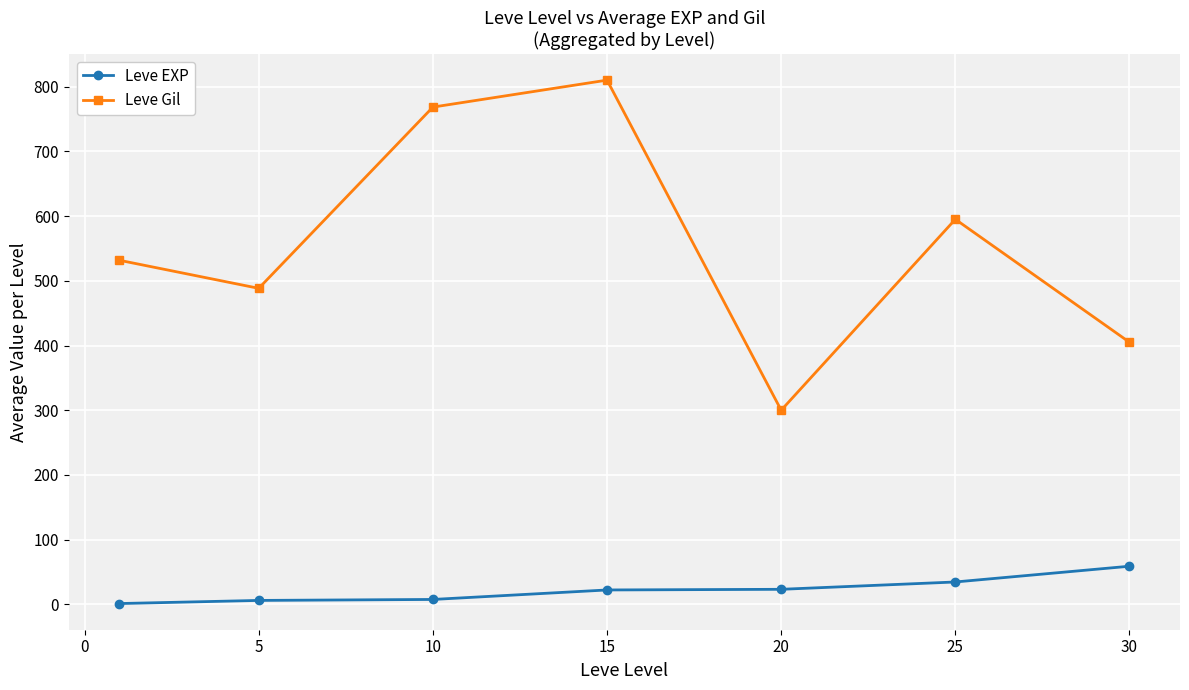

What is the value of the Leve Gil point at the 2nd from the left?

488.3